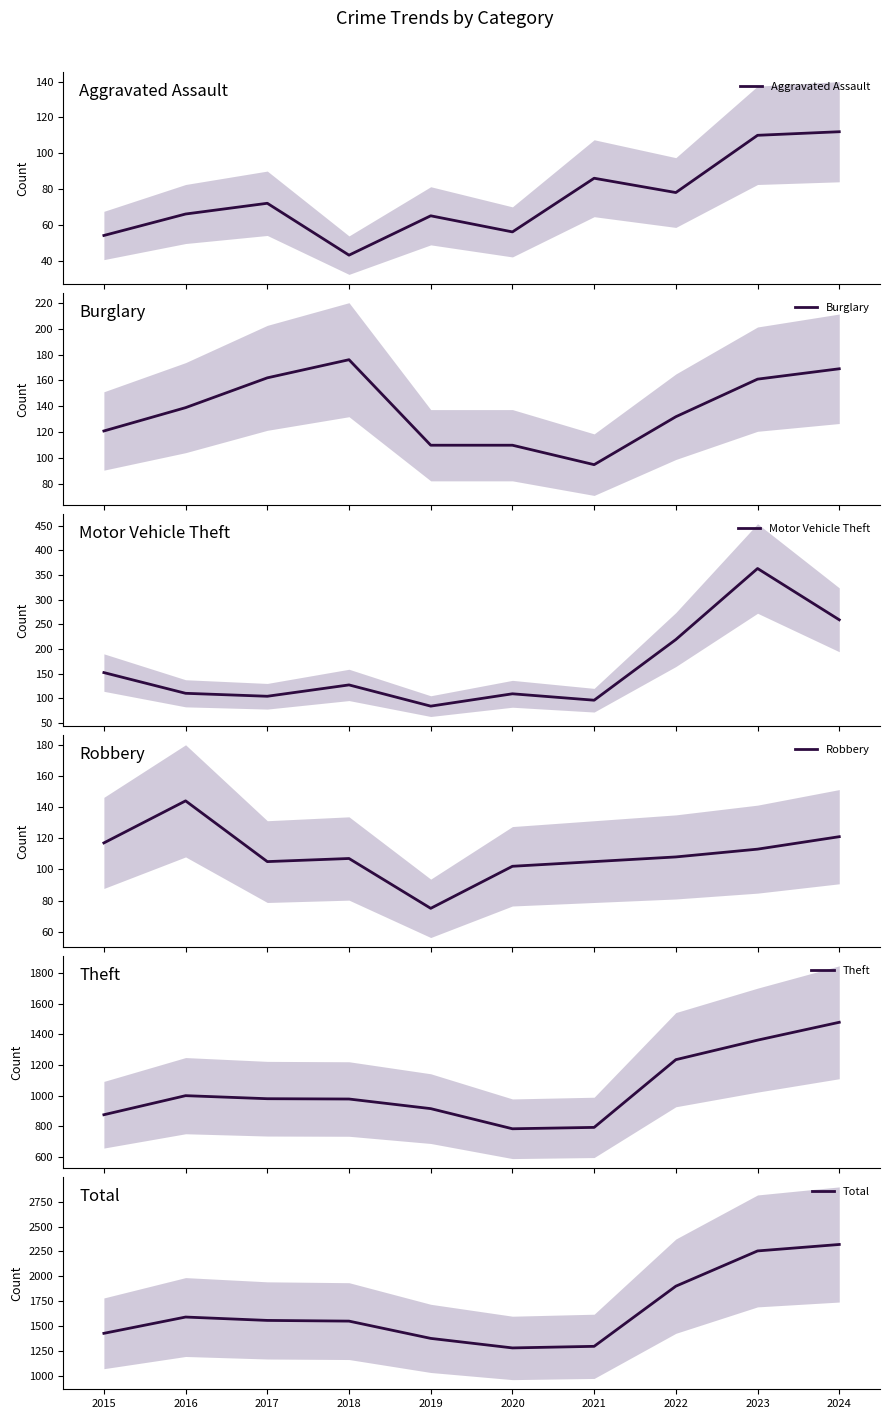

True or false: Robbery has a value of 113 at 2023.

True